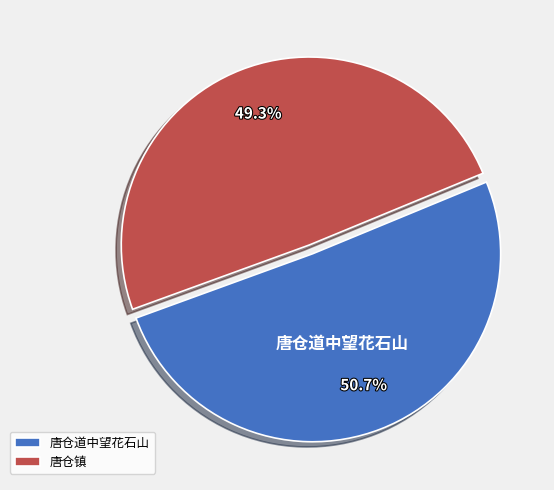

True or false: 唐仓镇 accounts for 49% of the total.

True